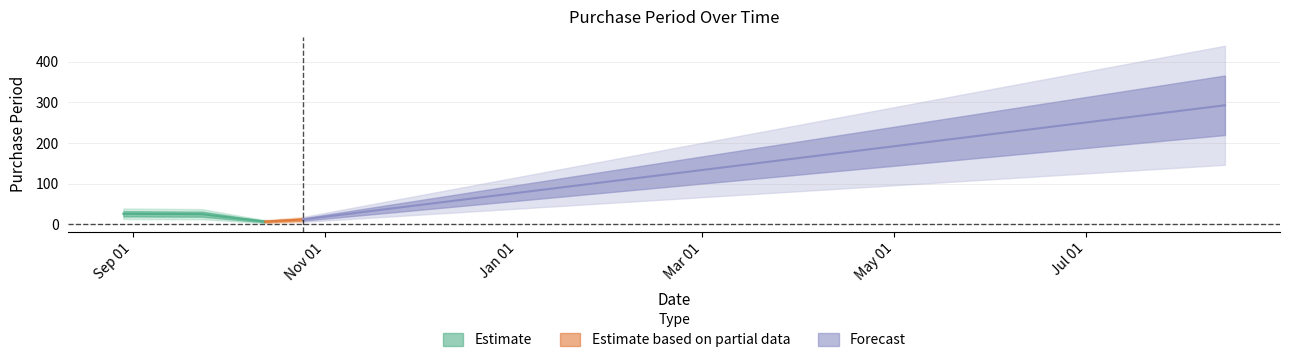

What is the average value?

63